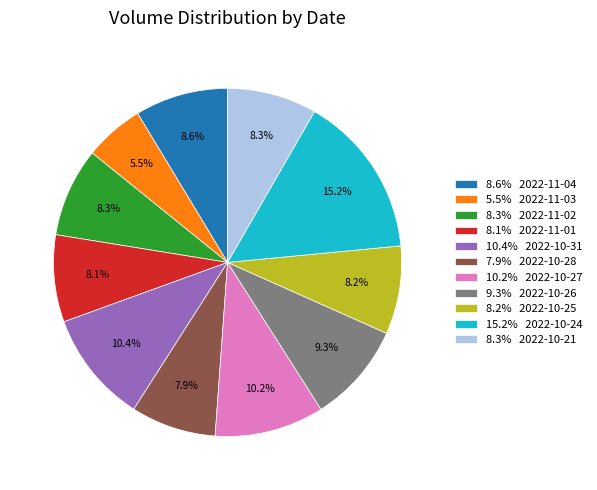

Is there a majority slice in this chart?

No